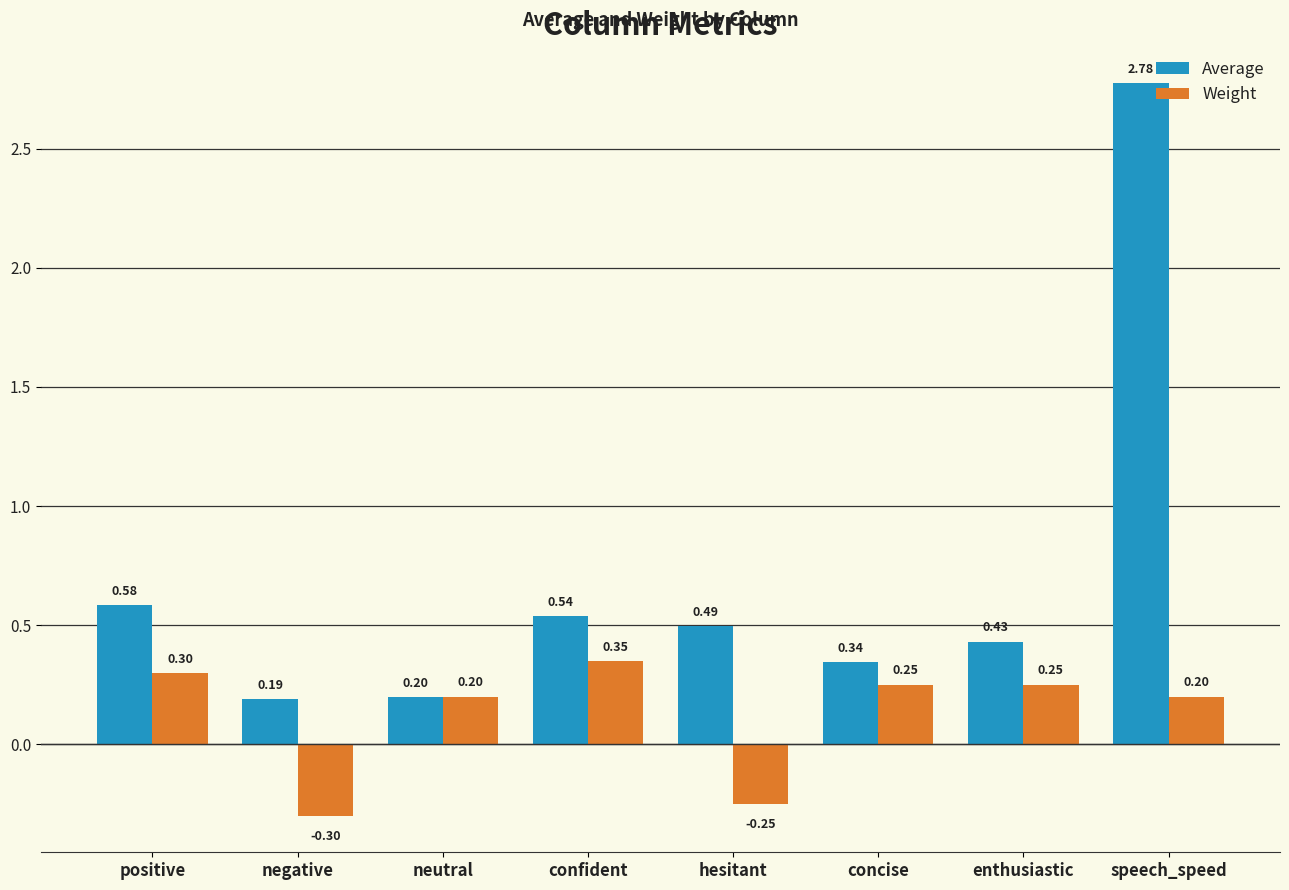

Which series changed the most between concise and speech_speed?

Average